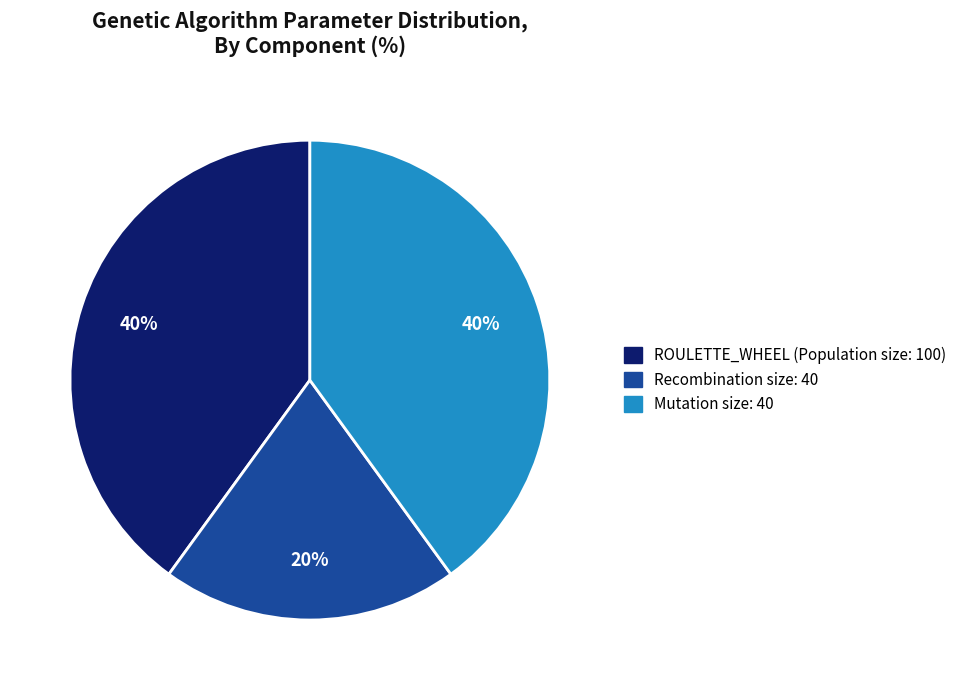

To the nearest percent, what percentage of the pie is Mutation size?

40%